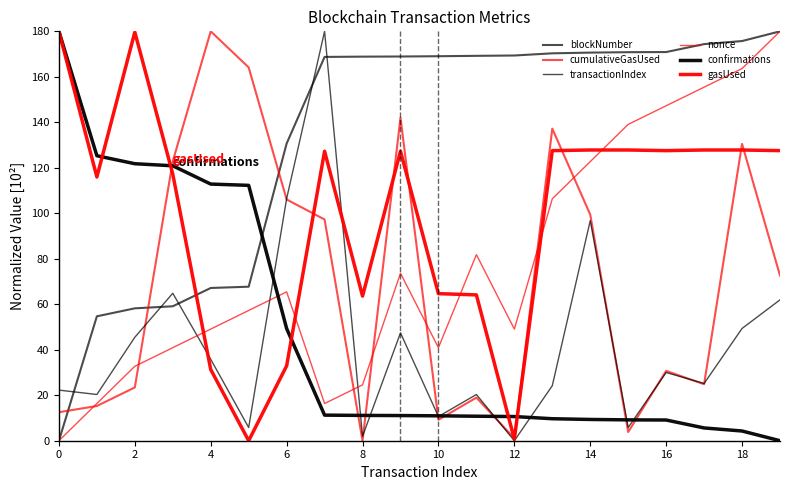

What is the sum of all nonce values?

1562.7